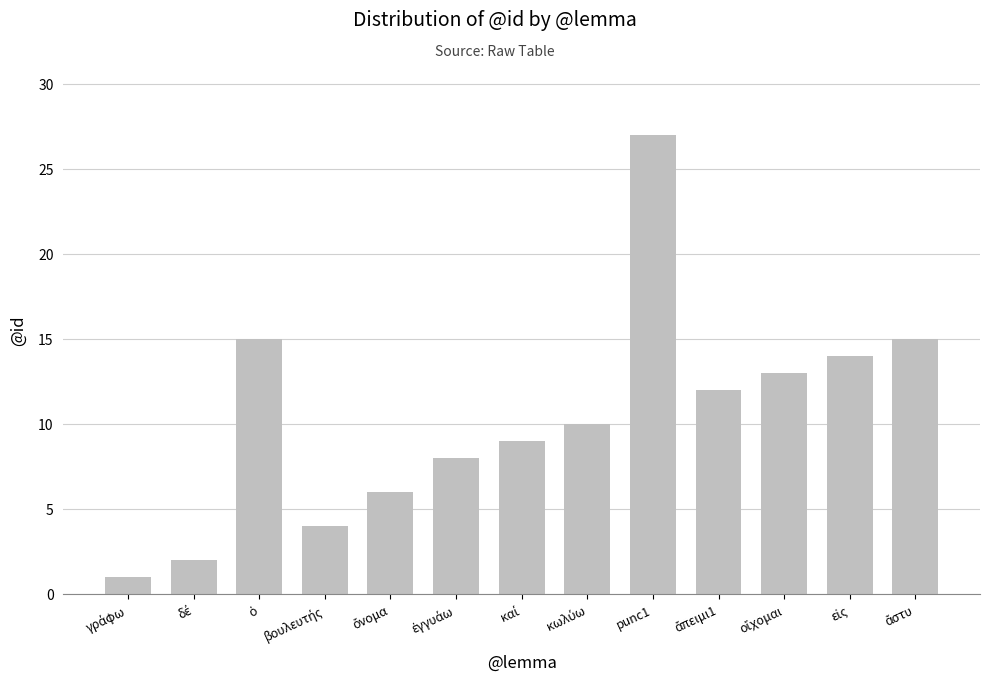

What is the sum of all values?

136